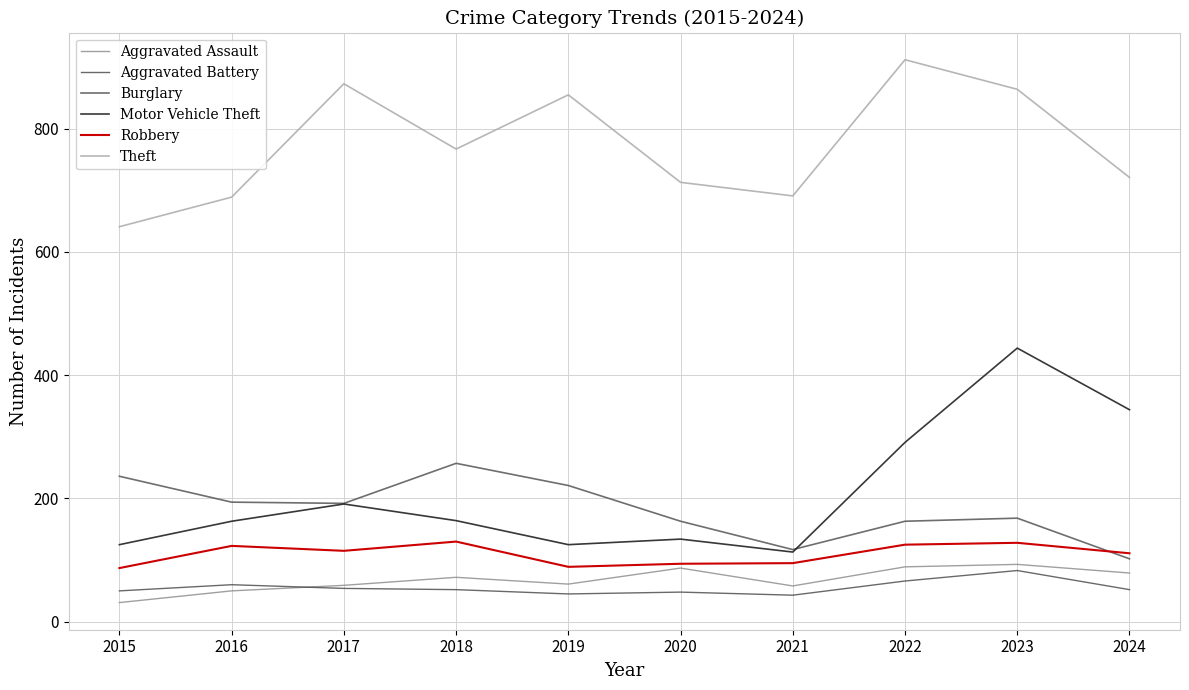

Rank the categories by Robbery value from lowest to highest.

2015, 2019, 2020, 2021, 2024, 2017, 2016, 2022, 2023, 2018